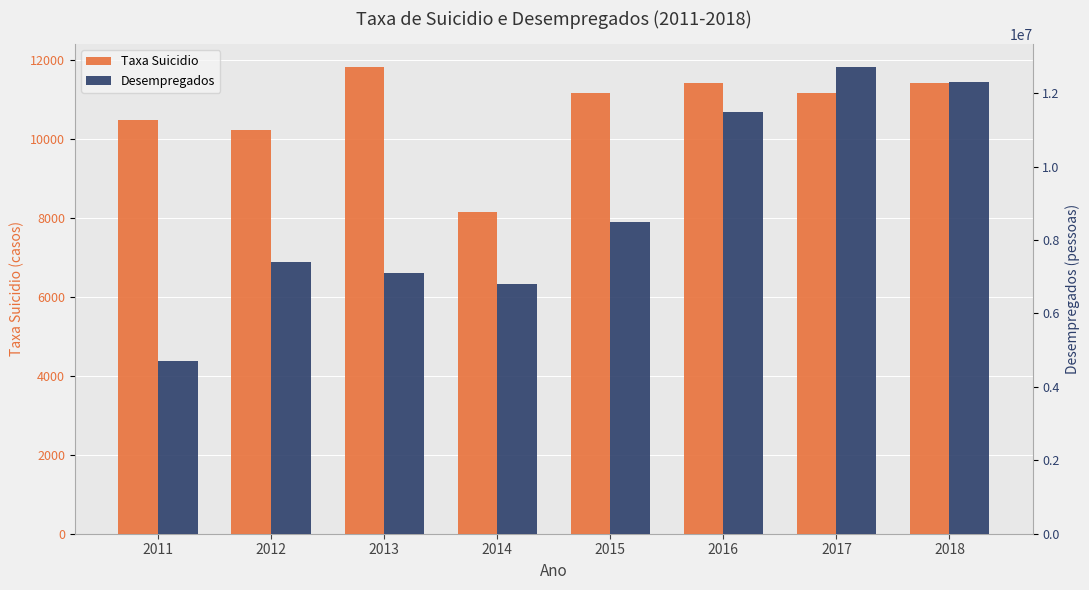

How many bars are there in total?

16